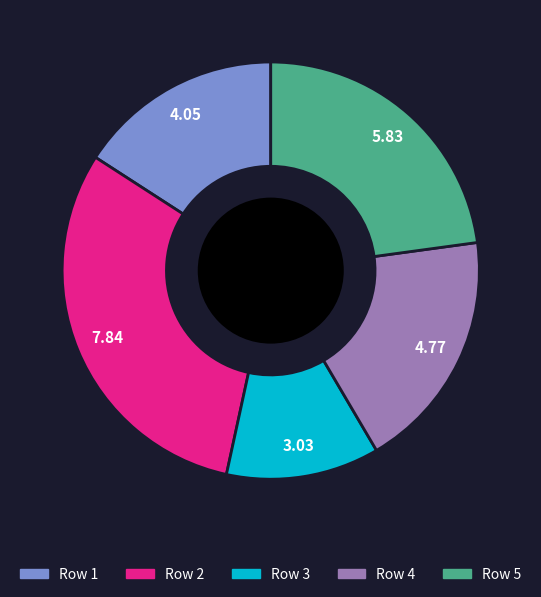

Is there a majority slice in this chart?

No